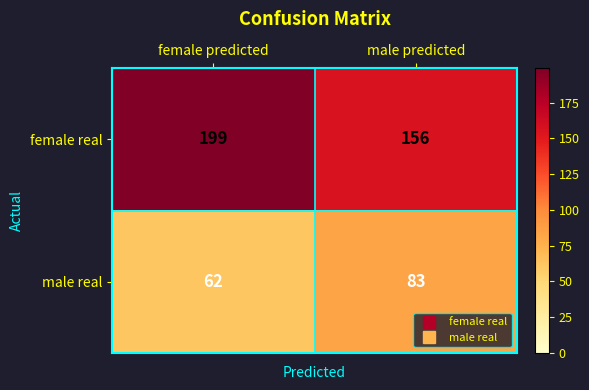

What is the sum of the female real values at male predicted and female predicted?

355